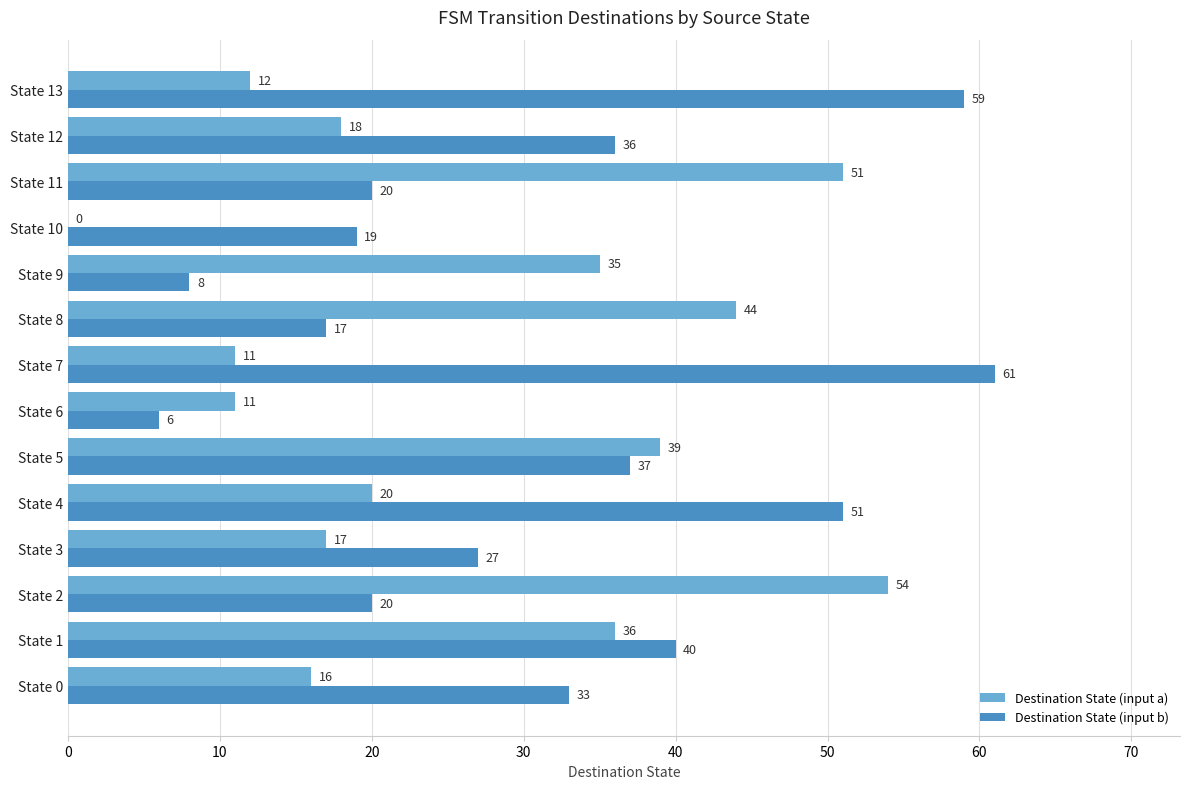

What are all the series names shown in the legend?

Destination State (input a), Destination State (input b)